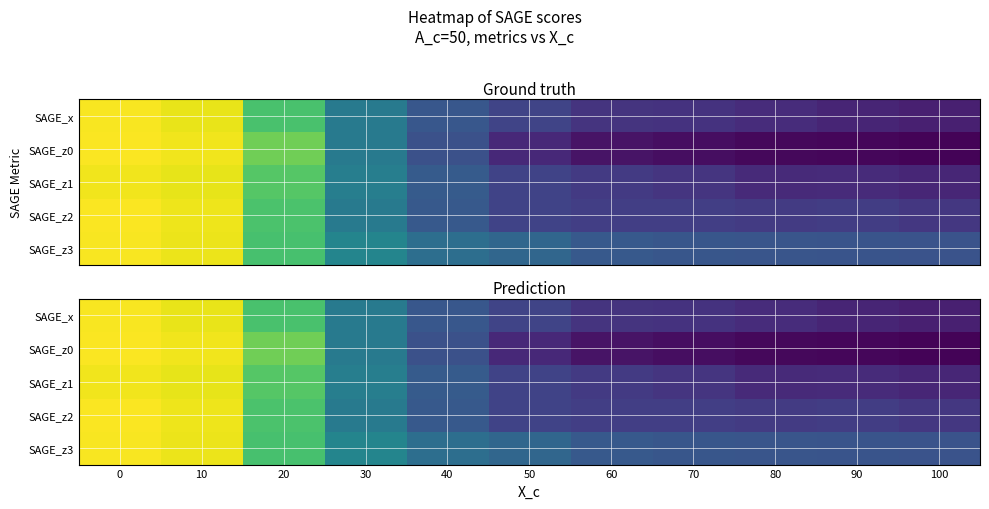

Which has a higher value, 90 or 20?

20